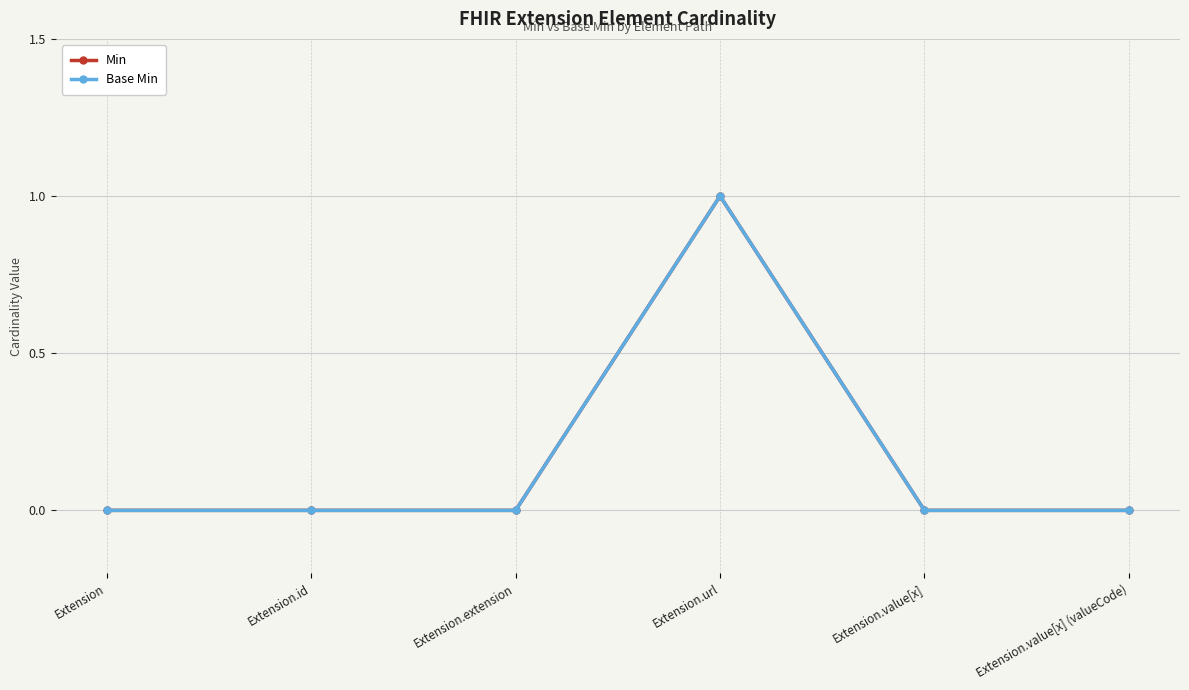

How many lines are shown in the chart?

2